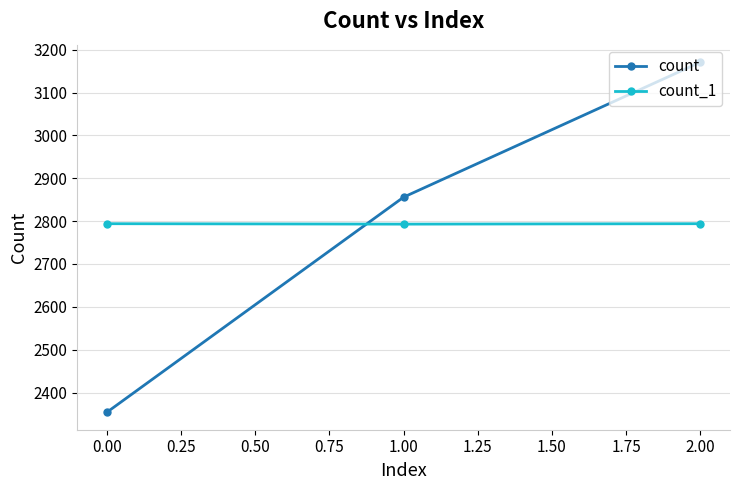

What are all the series names shown in the legend?

count, count_1